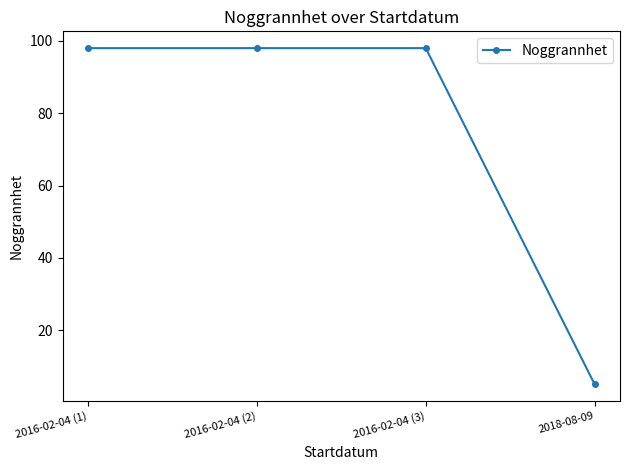

Approximately how many times larger is the value at 2018-08-09 compared to 2016-02-04 (3)?

0.1